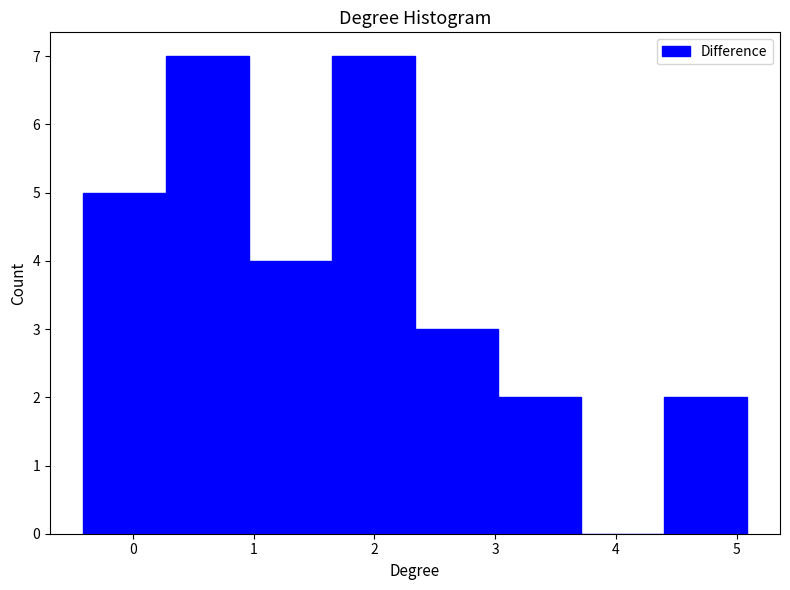

How tall is the bar that spans 2.3 to 3.0 on the x-axis? Neither the bar edges nor the heights are printed on the chart, so give them approximately, as read against the axes.

3